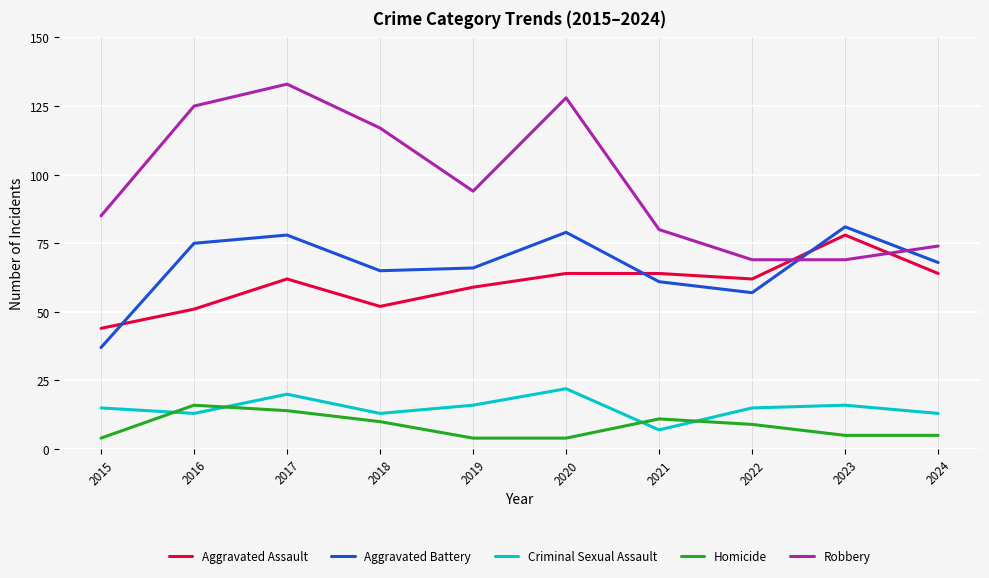

What is the difference between the maximum and minimum values in the Criminal Sexual Assault series?

15